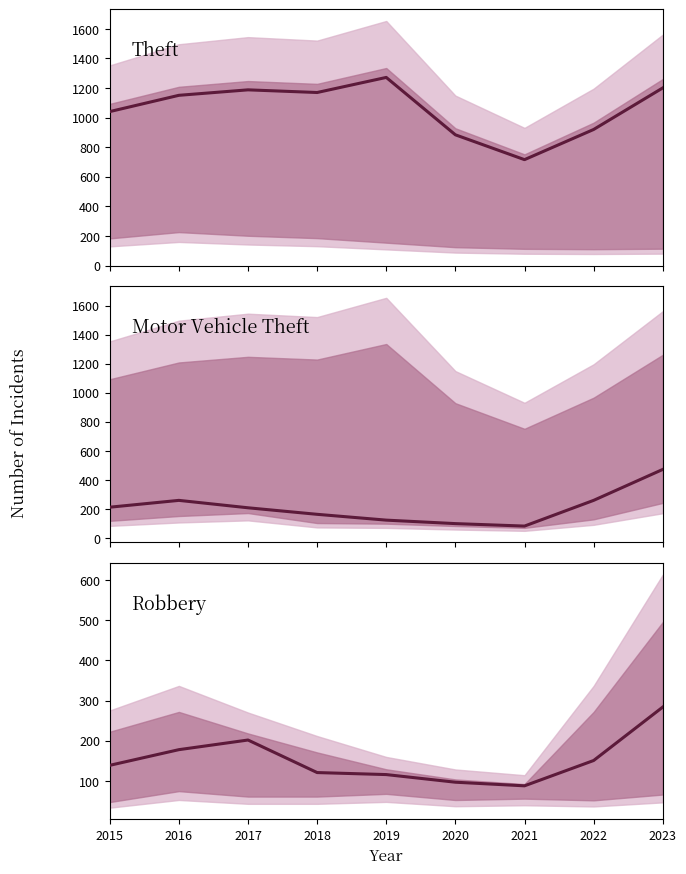

How many intersections are there between Robbery and Motor Vehicle Theft?

2